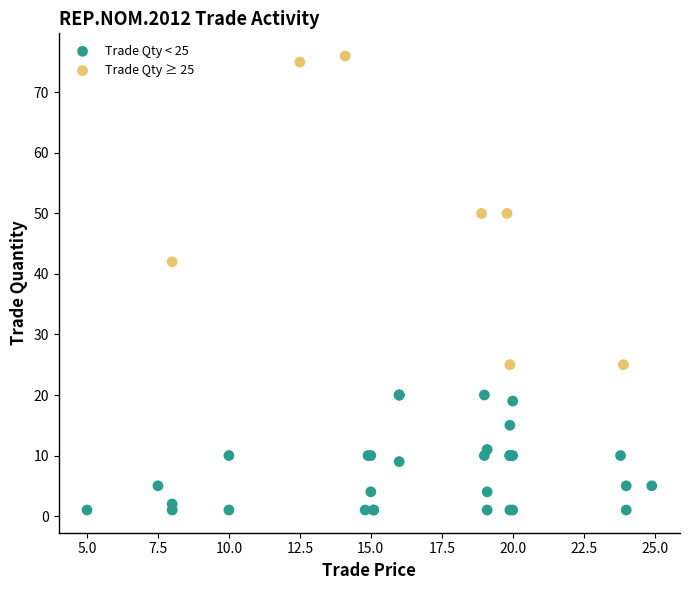

Which series has the largest Y range (max minus min)?

Trade Qty ≥ 25